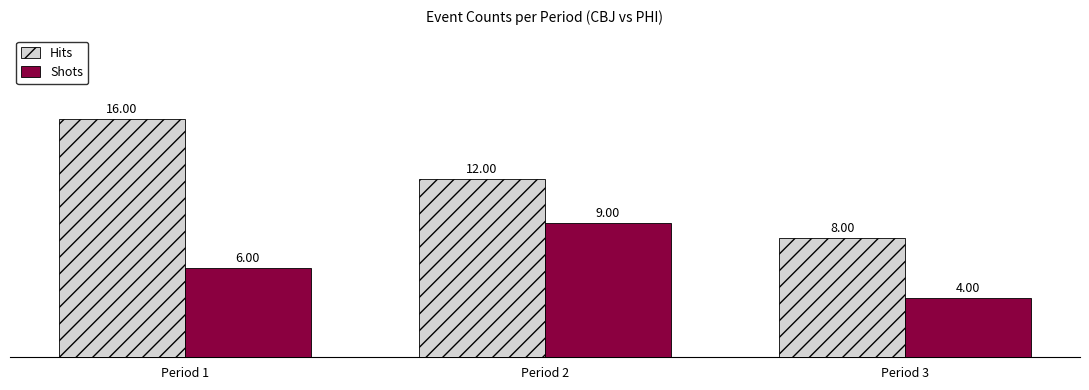

List the series in order of their peak value, lowest first.

Shots, Hits